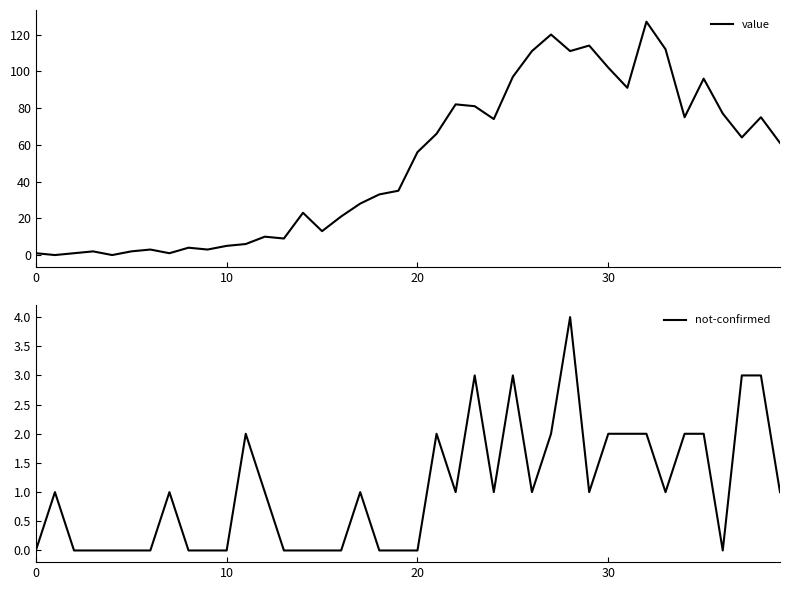

What is the difference between the maximum and minimum values in the not-confirmed series?

4